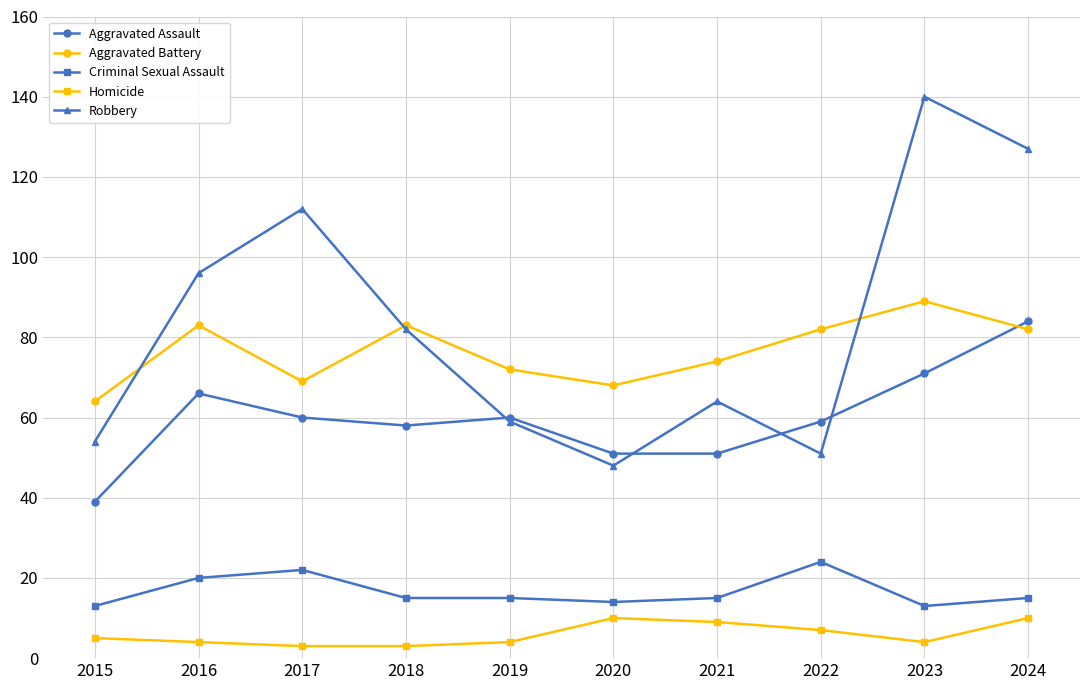

At 2023, list the series in order from largest to smallest.

Robbery, Aggravated Battery, Aggravated Assault, Criminal Sexual Assault, Homicide